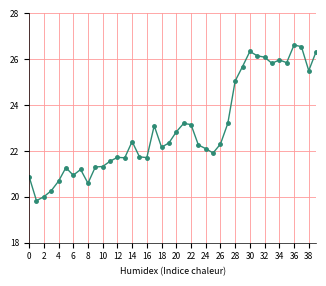

What is the sum of all values?

919.6